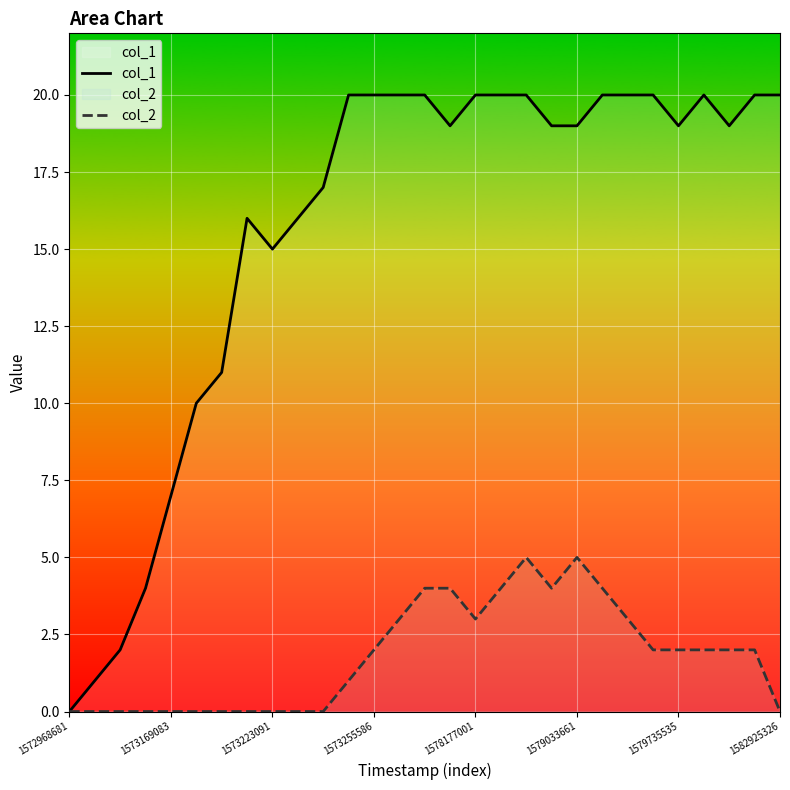

How many interior local valleys does the col_2 series have?

2